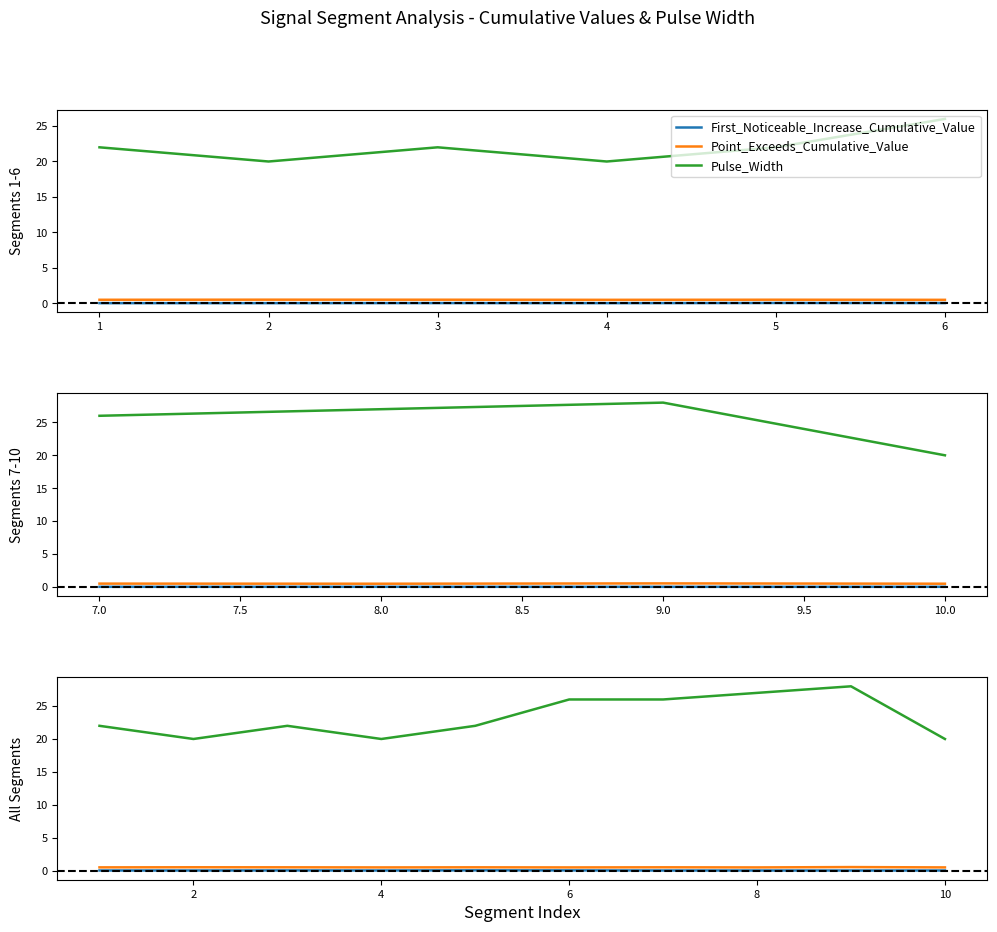

Which series changed the most between 2 and 8?

Pulse_Width